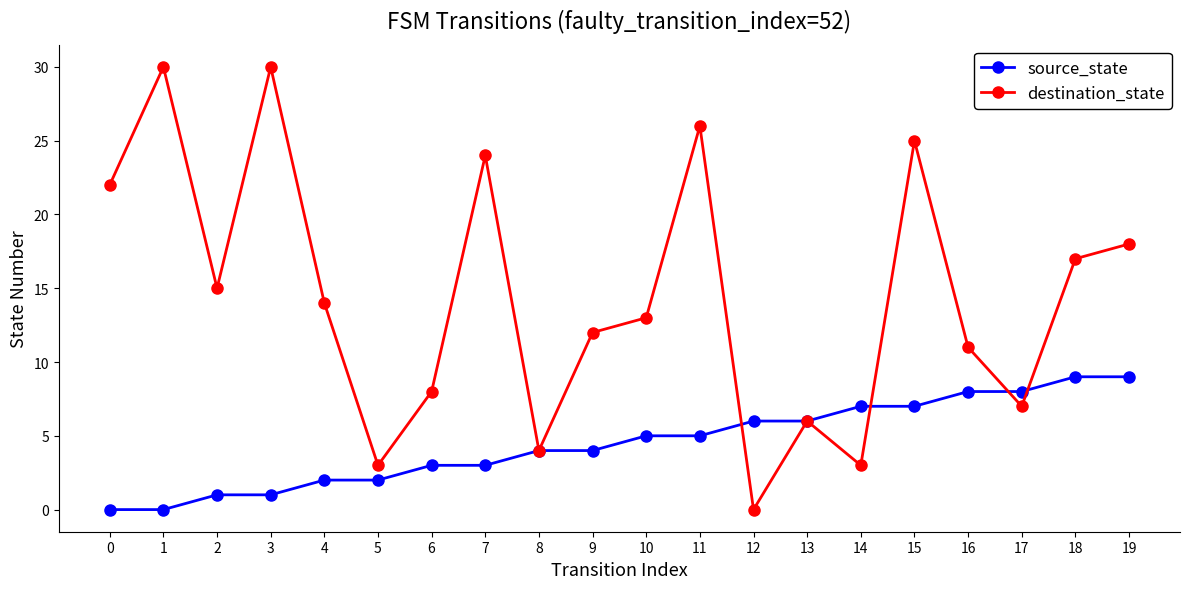

What is the difference between the highest and lowest values at 17?

1